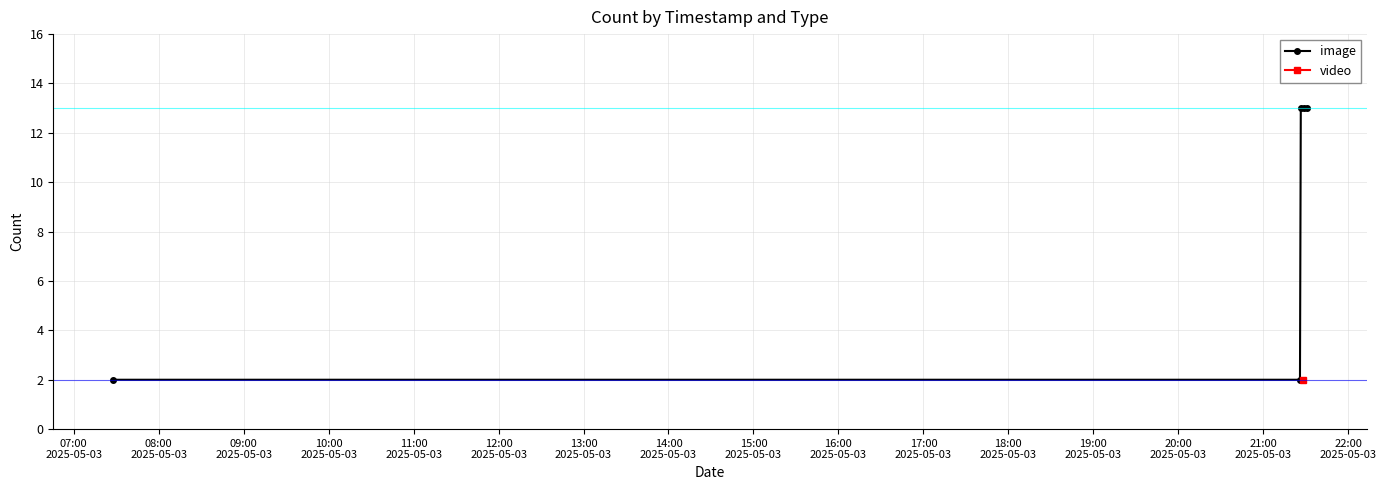

True or false: image has more than 2 points higher than both neighbors.

False